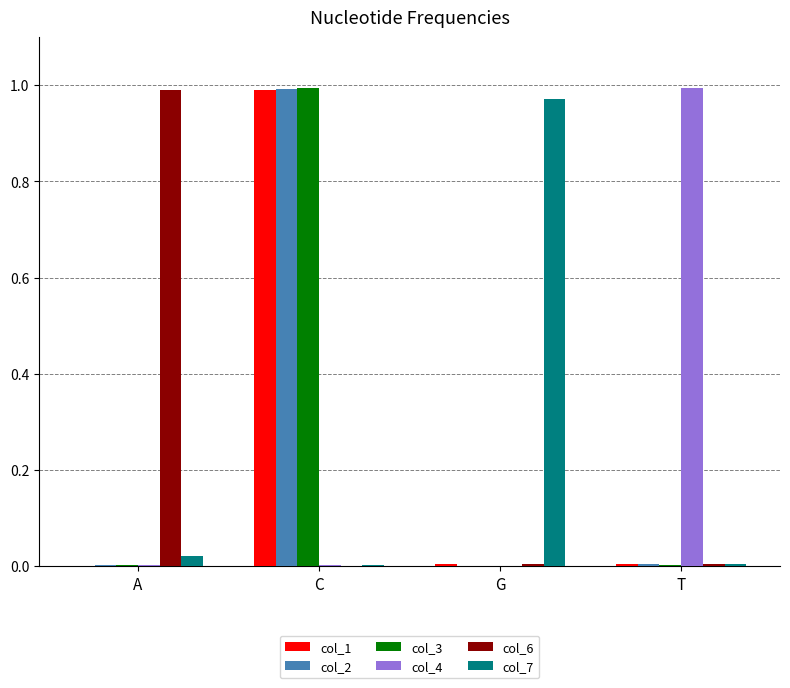

Which category has the highest value in the col_7 series?

G